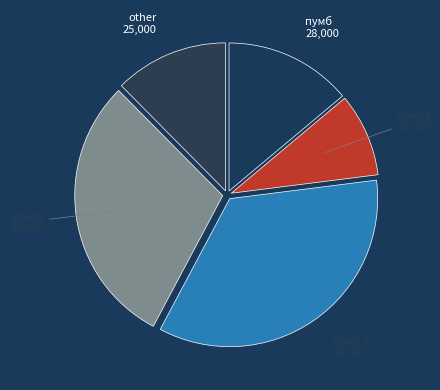

How many segments does this pie chart have?

5